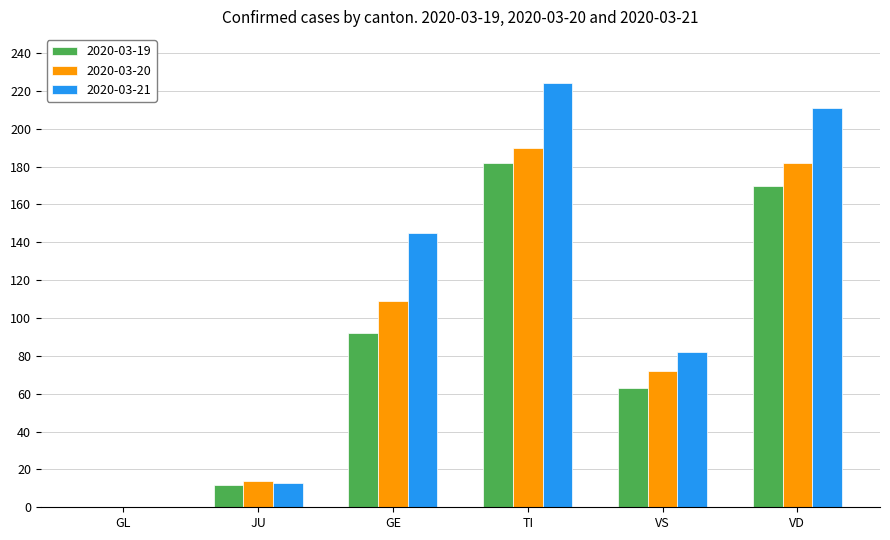

What is the sum of all 2020-03-20 values?

567